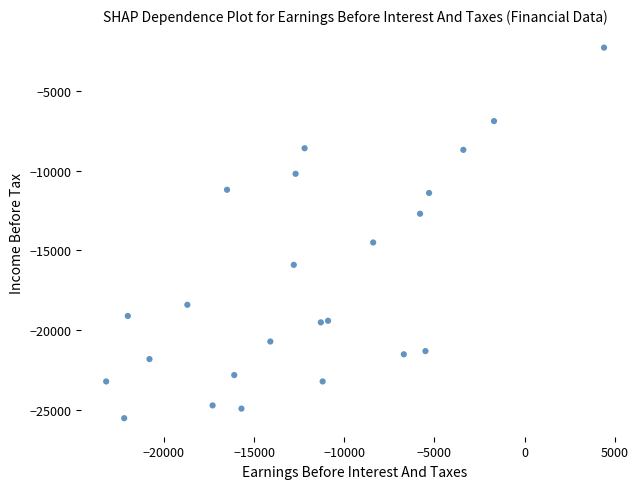

What is the range of Y values (max minus min)?

23200